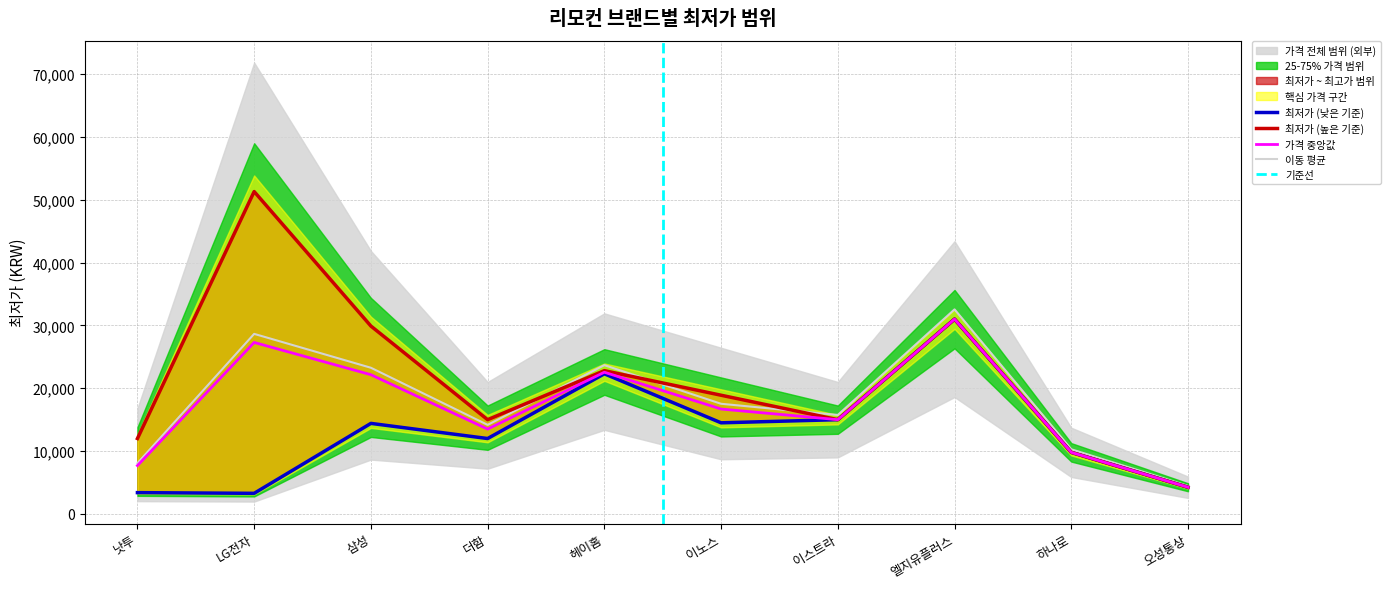

True or false: 최저가 (upper) and 최저가 (lower) cross at least once.

False